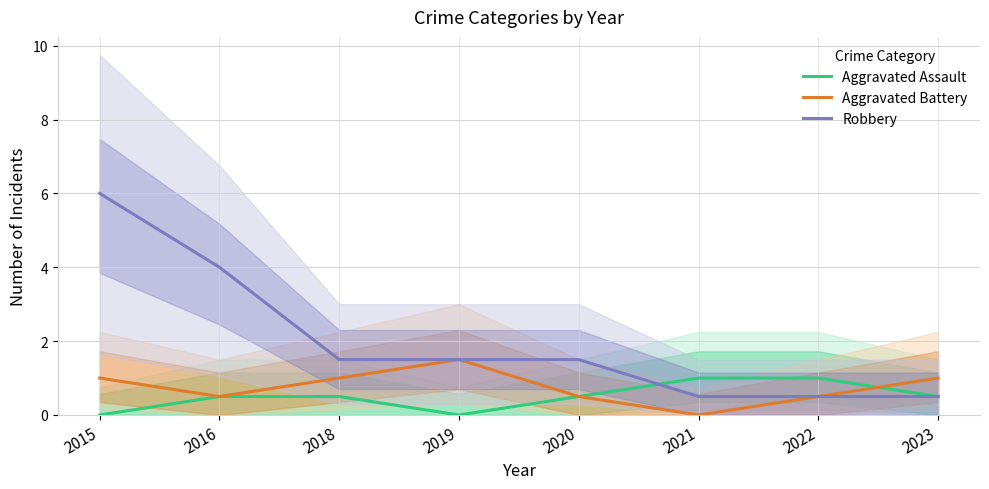

Which series has the largest range (max minus min)?

Robbery